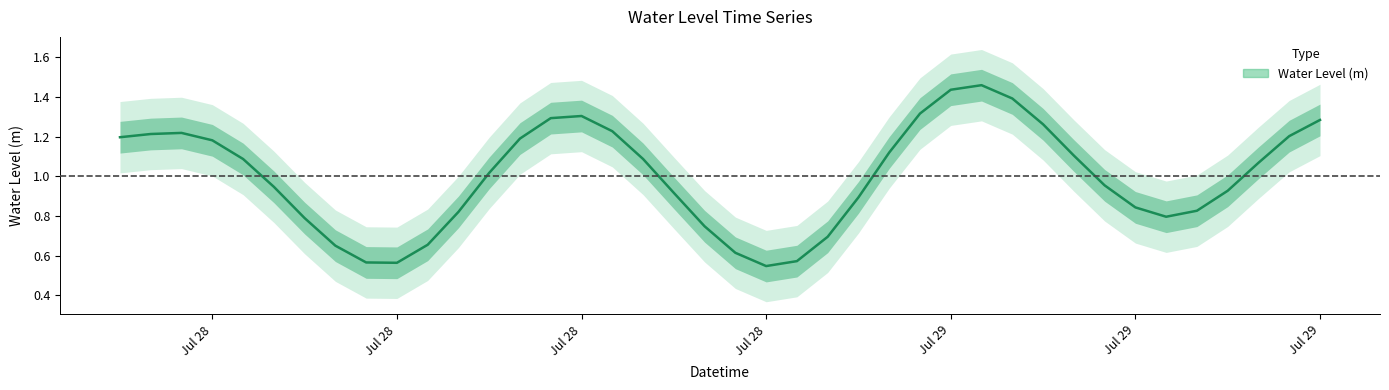

List the labels in order of value, largest first.

2024-07-29 03:00:00, 2024-07-29 04:00:00, 2024-07-29 02:00:00, 2024-07-28 14:00:00, 2024-07-29 05:00:00, 2024-07-28 15:00:00, 2024-07-29 15:00:00, 2024-07-28 13:00:00, 2024-07-28 02:00:00, 2024-07-29 14:00:00, 2024-07-28 03:00:00, 2024-07-28 16:00:00, 2024-07-28 01:00:00, 2024-07-29 06:00:00, 2024-07-29 01:00:00, 2024-07-28 04:00:00, 2024-07-28 17:00:00, 2024-07-28 12:00:00, 2024-07-29 13:00:00, 2024-07-29 07:00:00, 2024-07-28 00:00:00, 2024-07-28 05:00:00, 2024-07-28 18:00:00, 2024-07-29 08:00:00, 2024-07-29 00:00:00, 2024-07-29 12:00:00, 2024-07-28 06:00:00, 2024-07-28 11:00:00, 2024-07-29 09:00:00, 2024-07-28 19:00:00, 2024-07-29 11:00:00, 2024-07-29 10:00:00, 2024-07-28 07:00:00, 2024-07-28 20:00:00, 2024-07-28 23:00:00, 2024-07-28 10:00:00, 2024-07-28 08:00:00, 2024-07-28 21:00:00, 2024-07-28 09:00:00, 2024-07-28 22:00:00